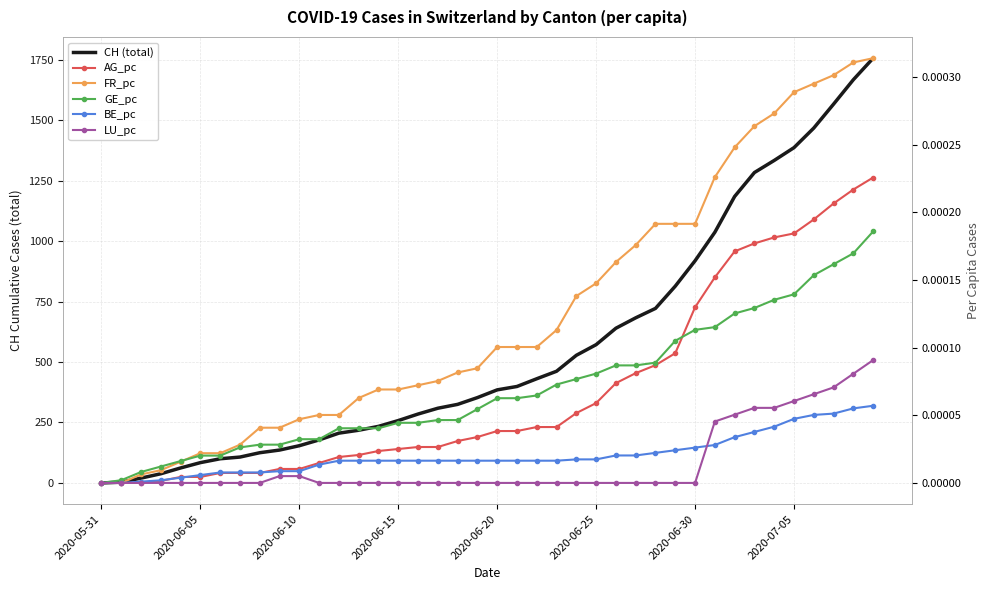

At how many categories does at least one series exceed 1676?

1